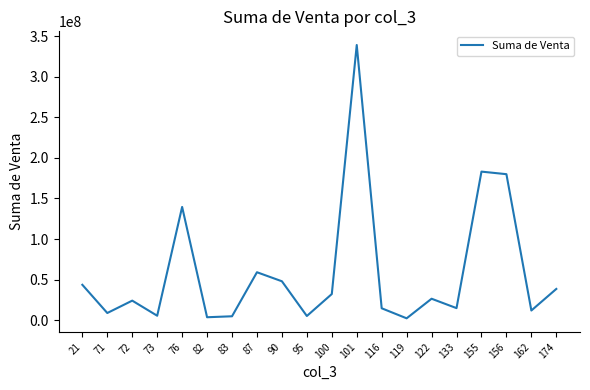

Count the number of data series in this chart.

1